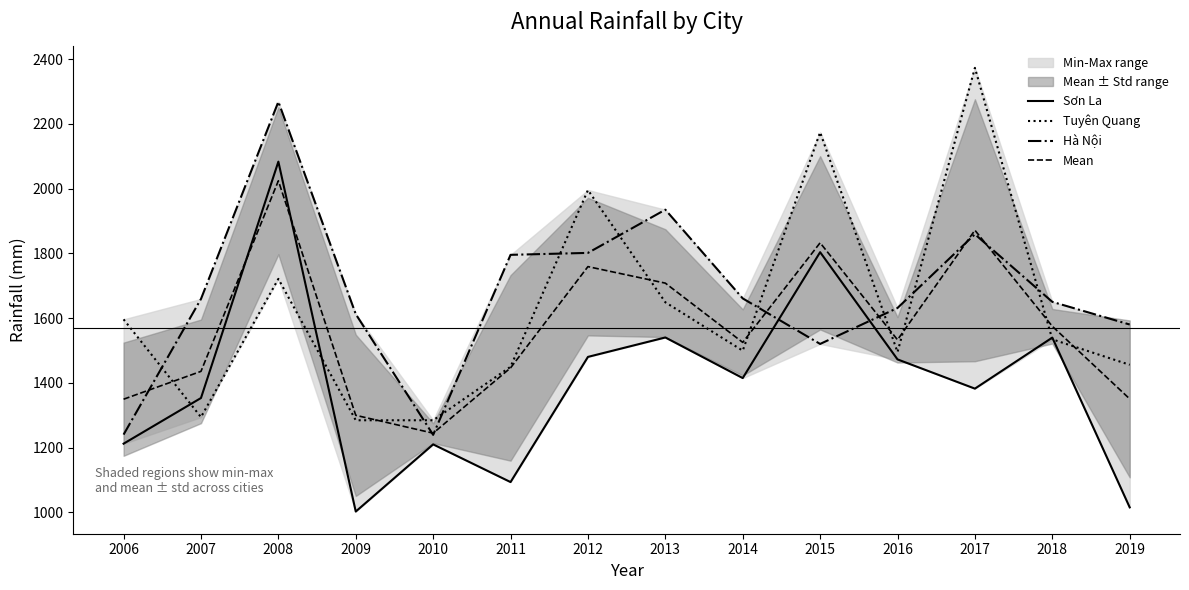

Reading right to left, what are all the values shown in this chart?

Sơn La: 2019=1015.3	2018=1539.6	2017=1382.0	2016=1472.3	2015=1803.4	2014=1414.6	2013=1540.0	2012=1480.0	2011=1093.4	2010=1209.8	2009=1002.4	2008=2083.0	2007=1353.0	2006=1212.0
Tuyên Quang: 2019=1455.6	2018=1534.2	2017=2372.7	2016=1494.9	2015=2173.7	2014=1499.2	2013=1648.7	2012=1995.3	2011=1449.5	2010=1284.3	2009=1284.3	2008=1721.0	2007=1294.0	2006=1596.0
Hà Nội: 2019=1580.0	2018=1650.0	2017=1858.8	2016=1631.1	2015=1520.0	2014=1660.6	2013=1934.7	2012=1801.2	2011=1795.2	2010=1239.2	2009=1612.1	2008=2268.0	2007=1659.0	2006=1240.0
Mean: 2019=1350.3	2018=1574.6	2017=1871.2	2016=1532.8	2015=1832.4	2014=1524.8	2013=1707.8	2012=1758.8	2011=1446.0	2010=1244.4	2009=1299.6	2008=2024.0	2007=1435.3	2006=1349.3